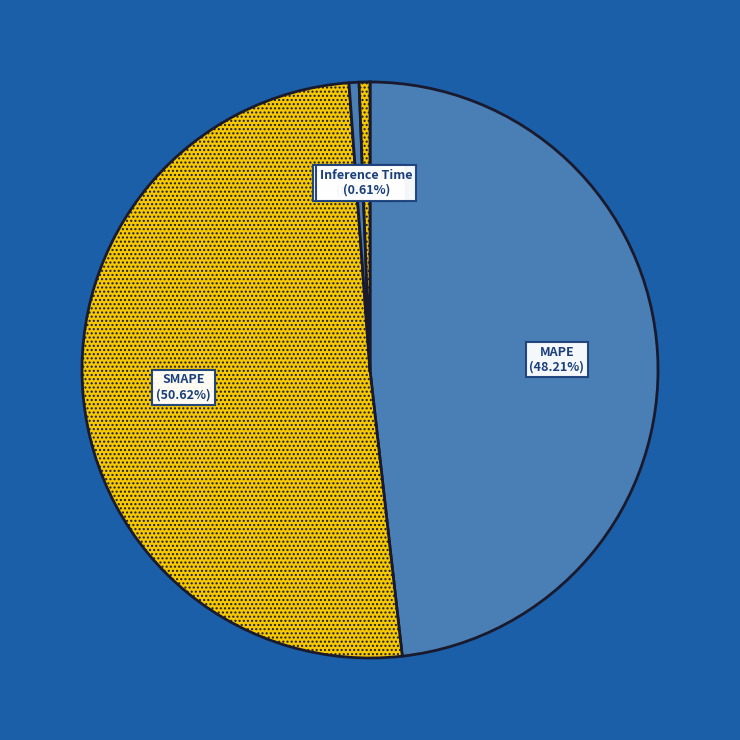

Which slice is the largest?

SMAPE